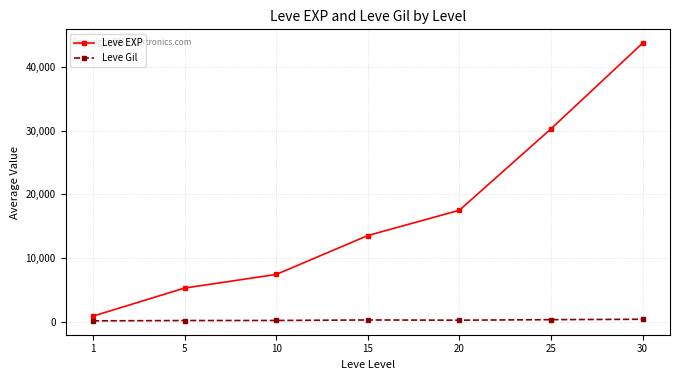

What is the difference between the second highest and minimum values in the Leve Gil series?

185.0